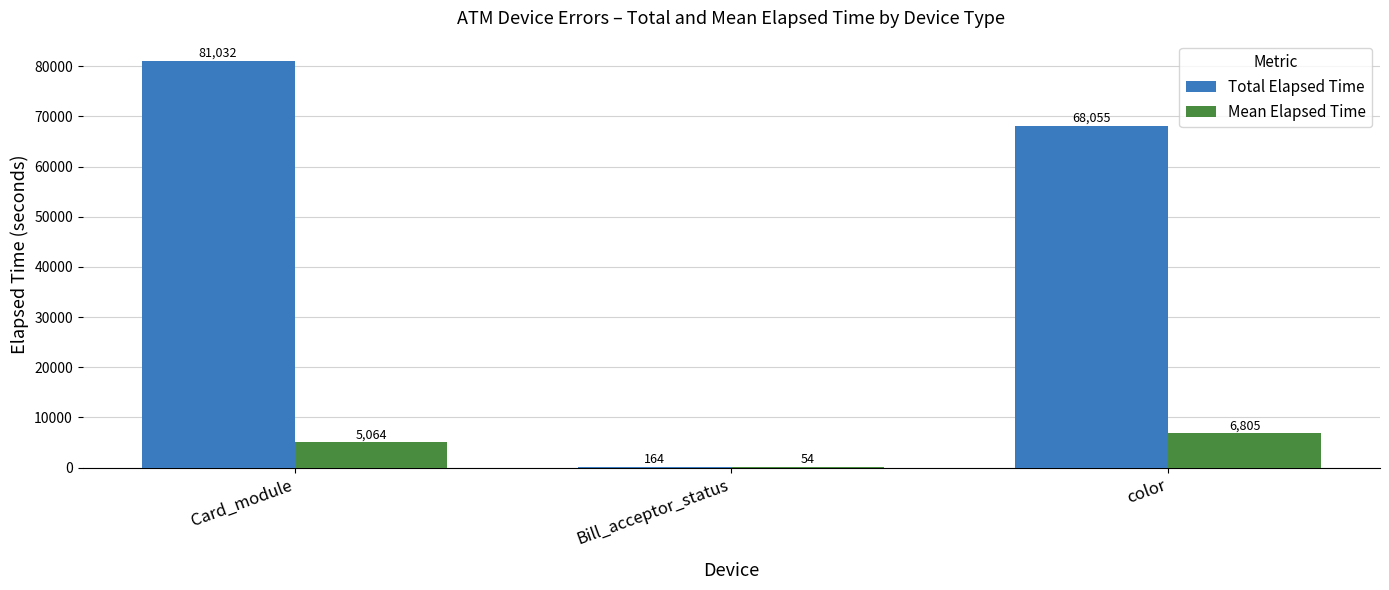

What are all the series names shown in the legend?

Total Elapsed Time, Mean Elapsed Time